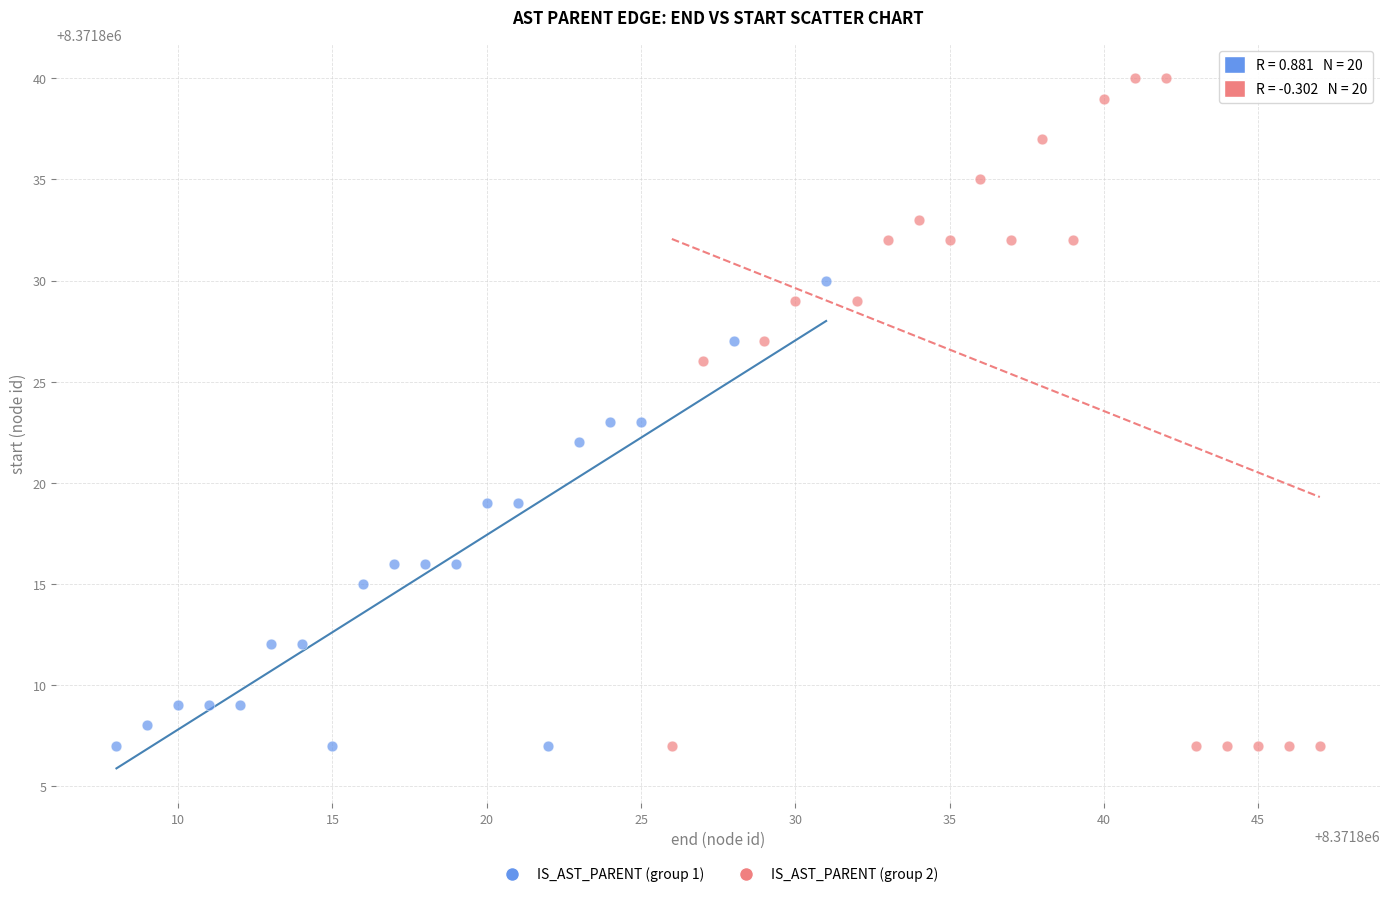

Which series has the widest spread of Y values?

IS_AST_PARENT (group 2)